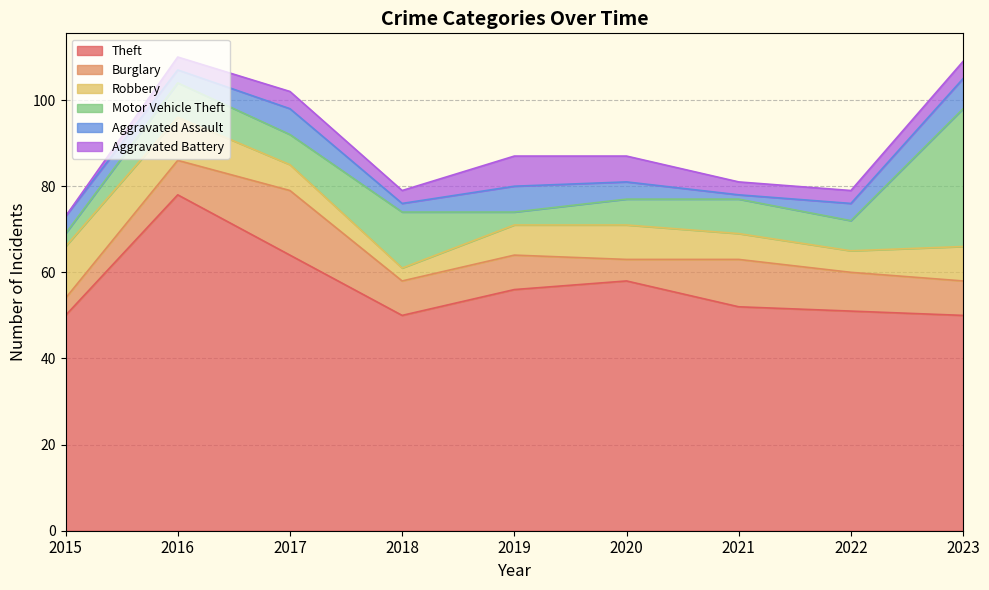

What is the minimum value for Motor Vehicle Theft?

3